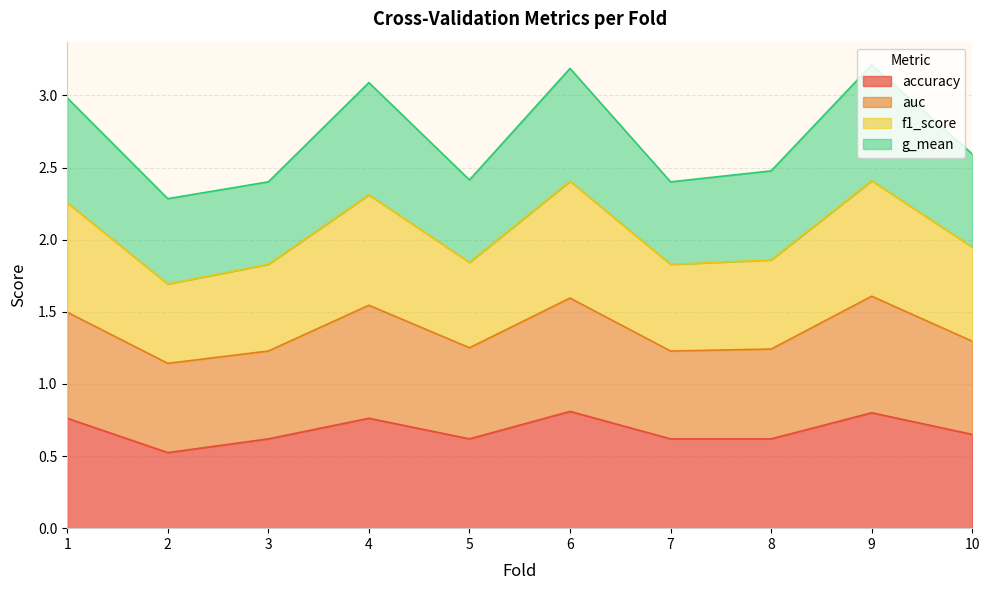

Is it true that accuracy equals 0.8 at 6?

True